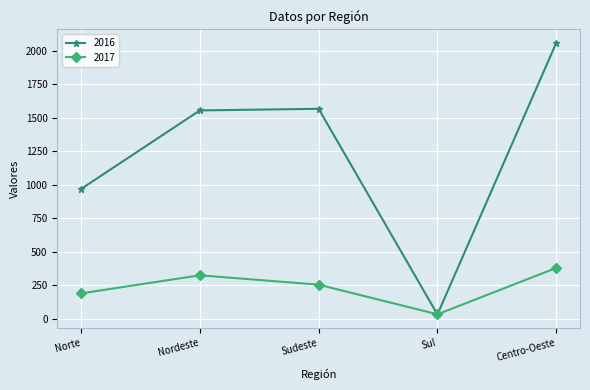

What is the greatest value displayed?

2057